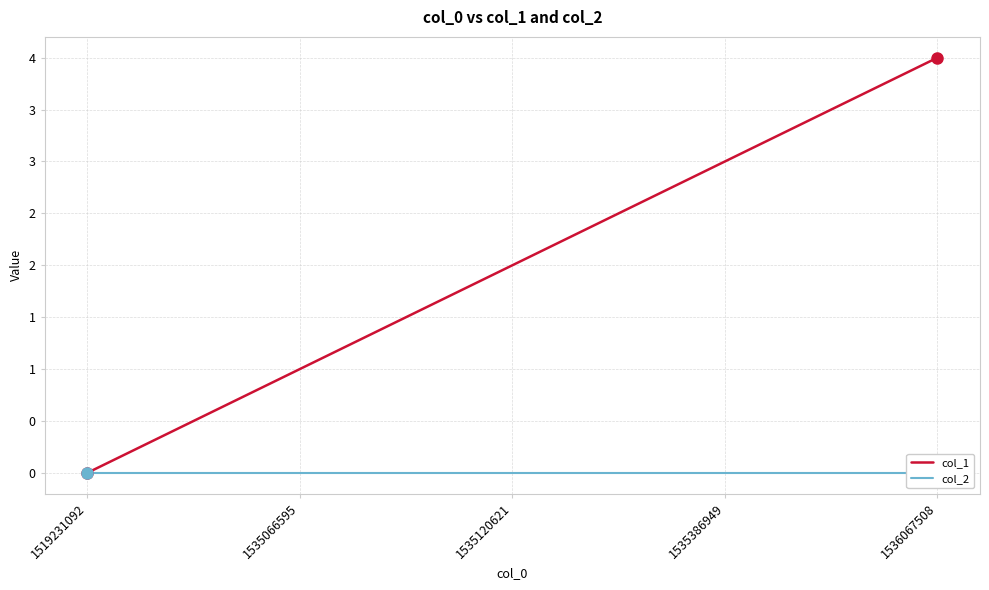

List the series in order of their peak value, highest first.

col_1, col_2